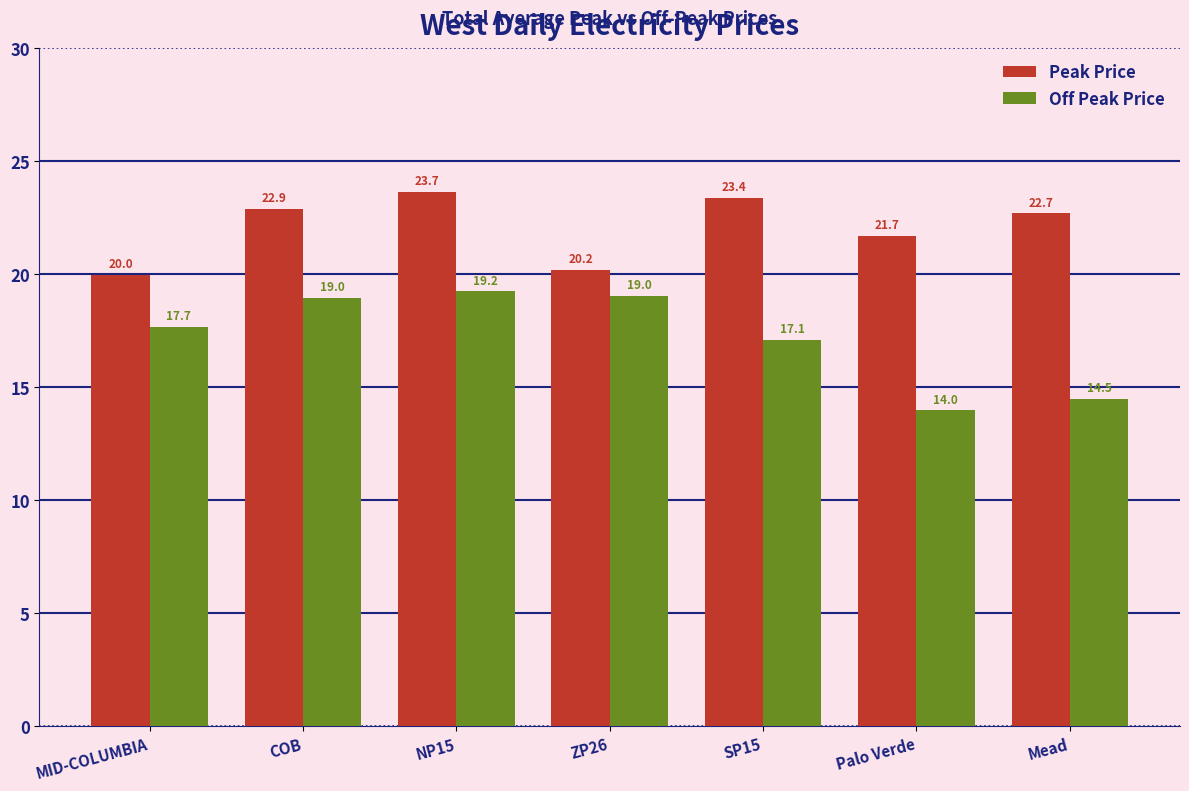

Is the value of Off Peak Price at COB greater than the value of Peak Price at SP15?

No